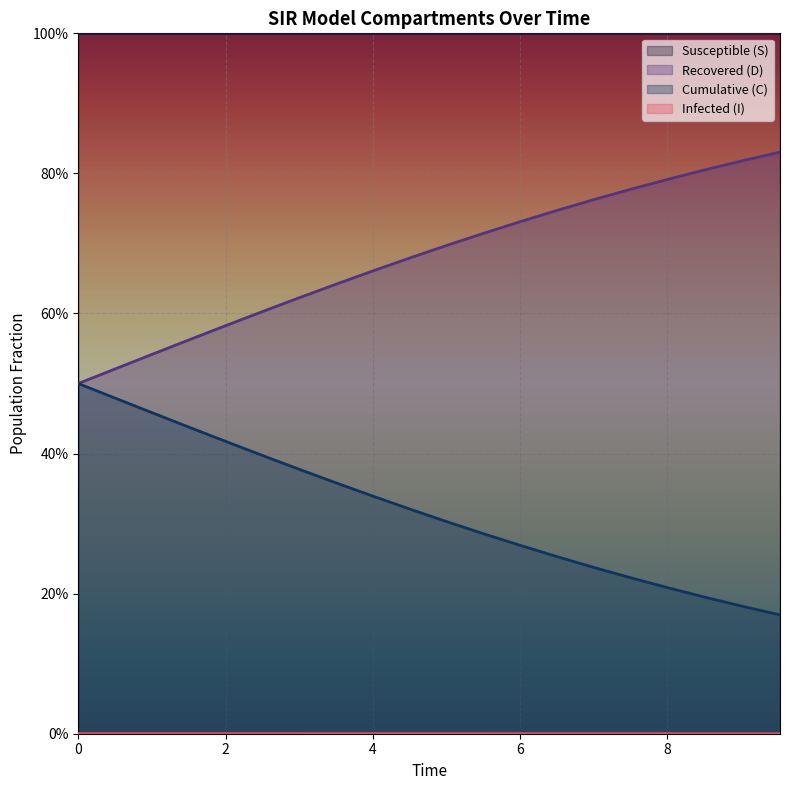

At how many categories does at least one series exceed 0?

20